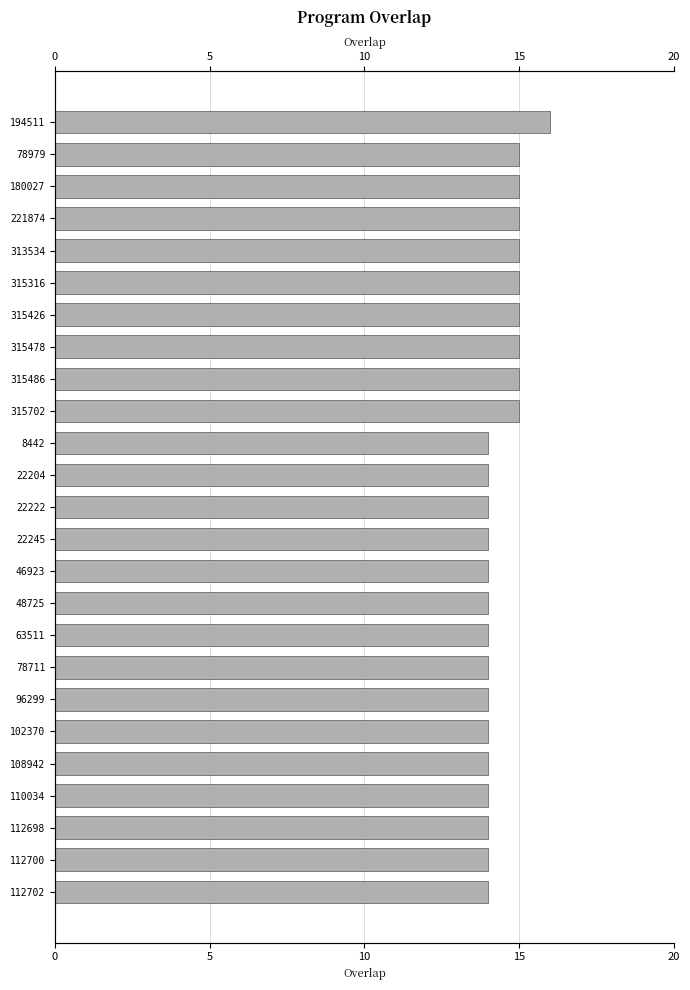

What is the difference between the maximum and minimum values?

2